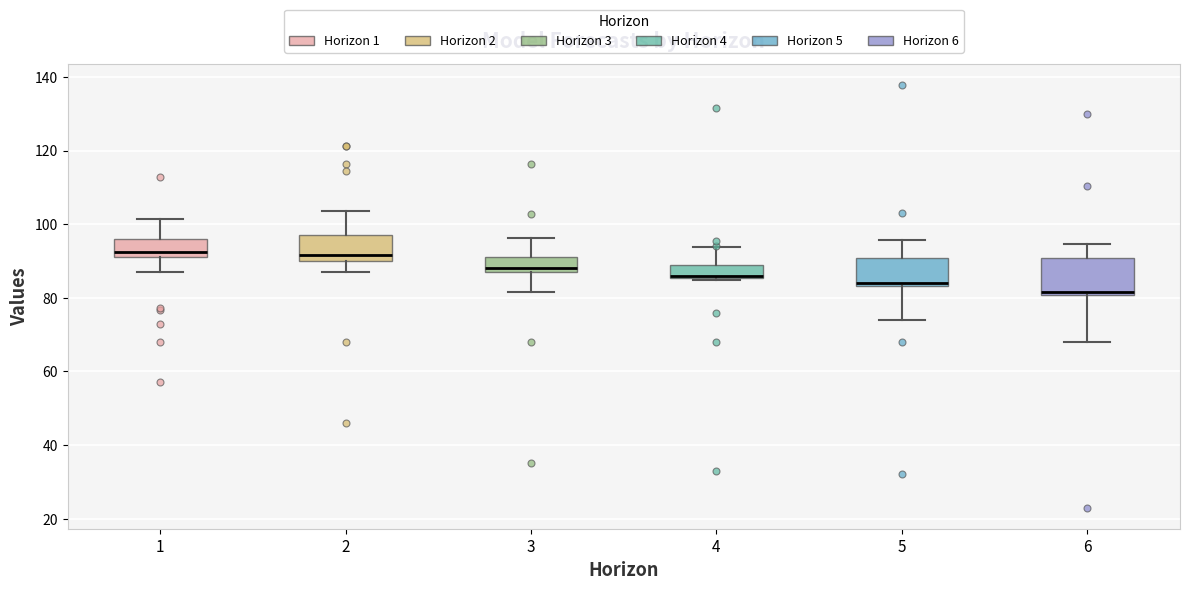

Where is the lower edge of the box at x = 6 on the y-axis? The values are not printed on the chart, so give them approximately, as read against the axis.

80